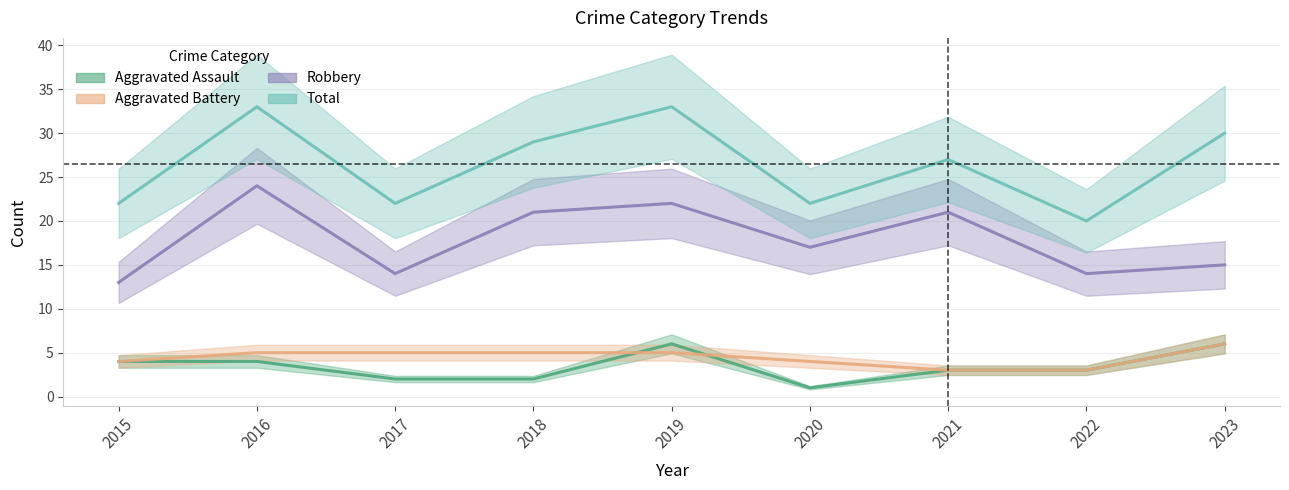

What is the difference between the Aggravated Assault values at 2016 and 2023?

2